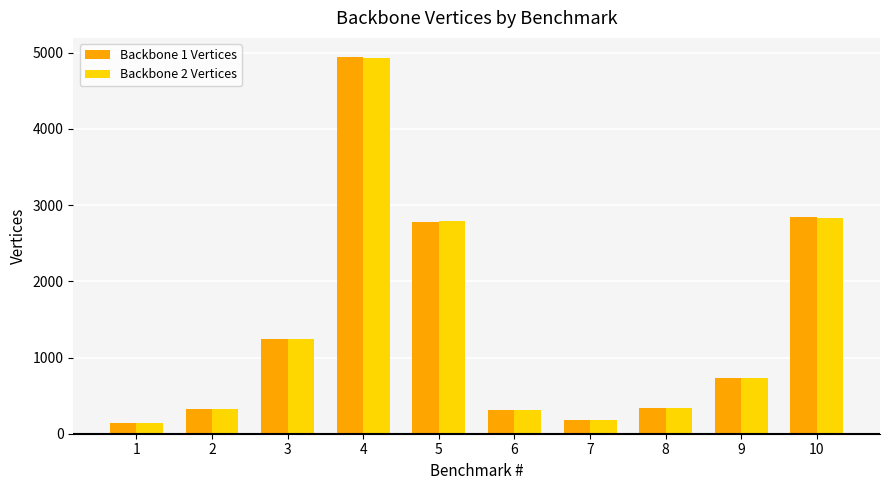

Between 4 and 10, which series saw the biggest shift?

Backbone 1 Vertices